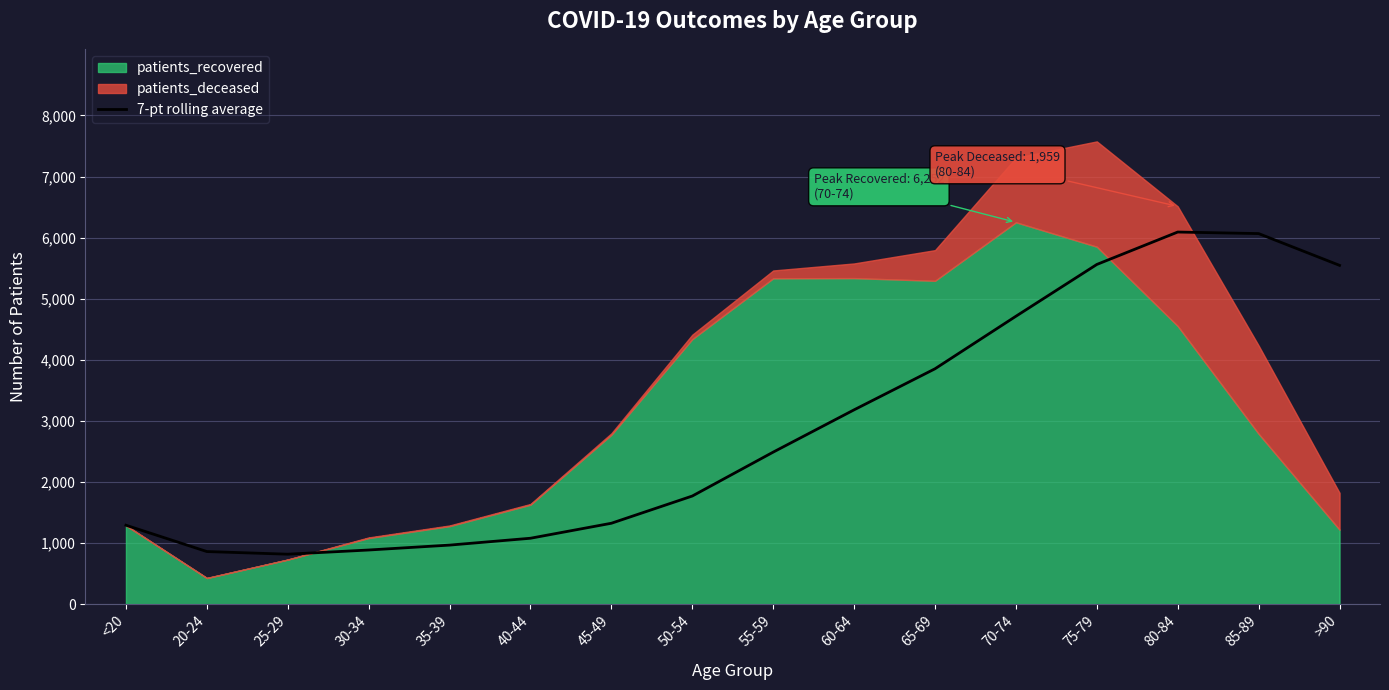

Reading right to left, list all the values displayed in this chart.

5546.9	6066.9	6092.3	5561.6	4713.7	3853.9	3182.0	2489.7	1770.9	1325.3	1079.8	967.6	887.2	818.7	862.0	1293.0